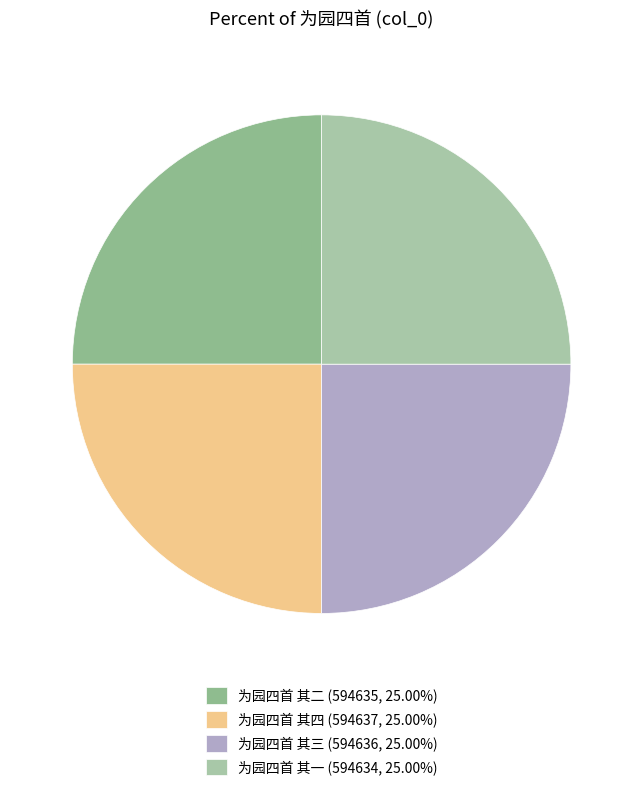

How many segments does this pie chart have?

4